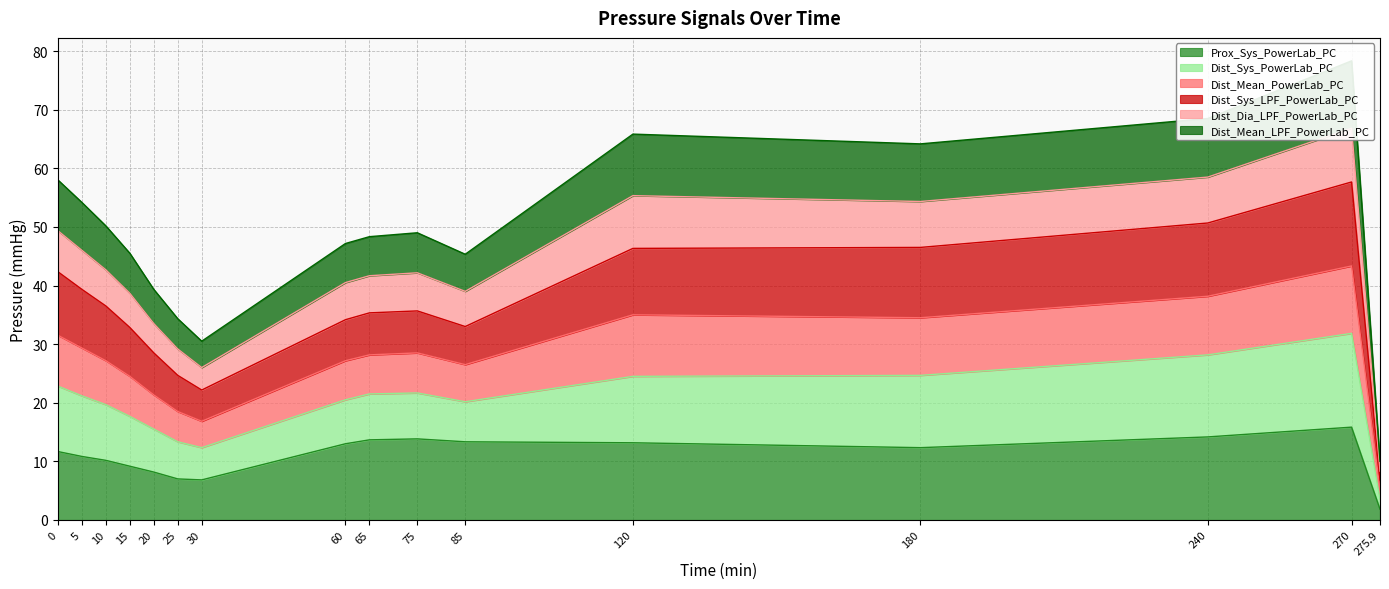

What is the average value of the Dist_Dia_LPF_PowerLab_PC series?

42.0